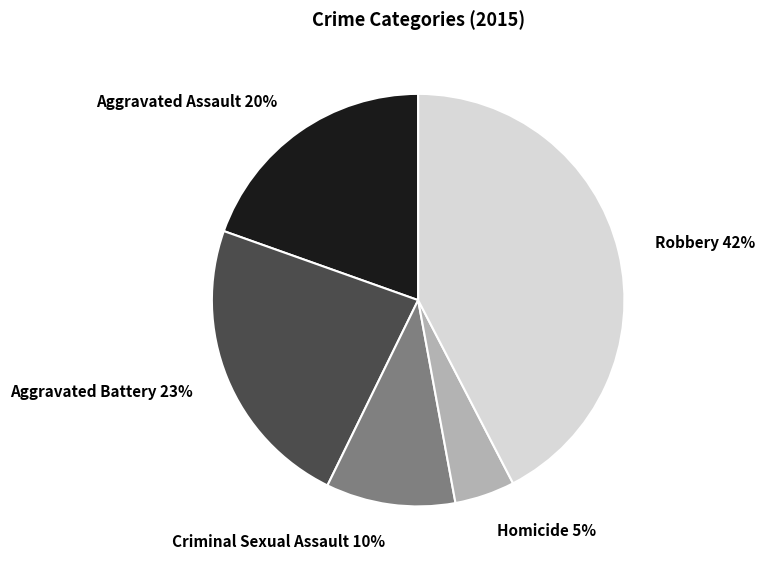

To the nearest percent, what percentage of the pie is Aggravated Battery?

23%